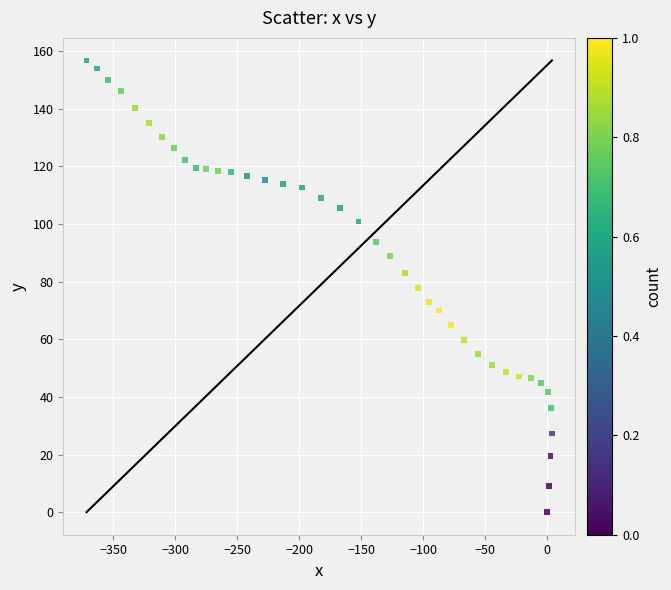

What is the range of Y values (max minus min)?

156.8